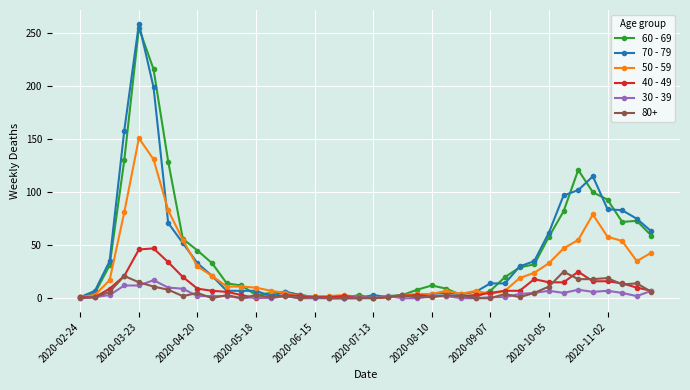

True or false: 80+ has more than 1 interior local peaks.

True